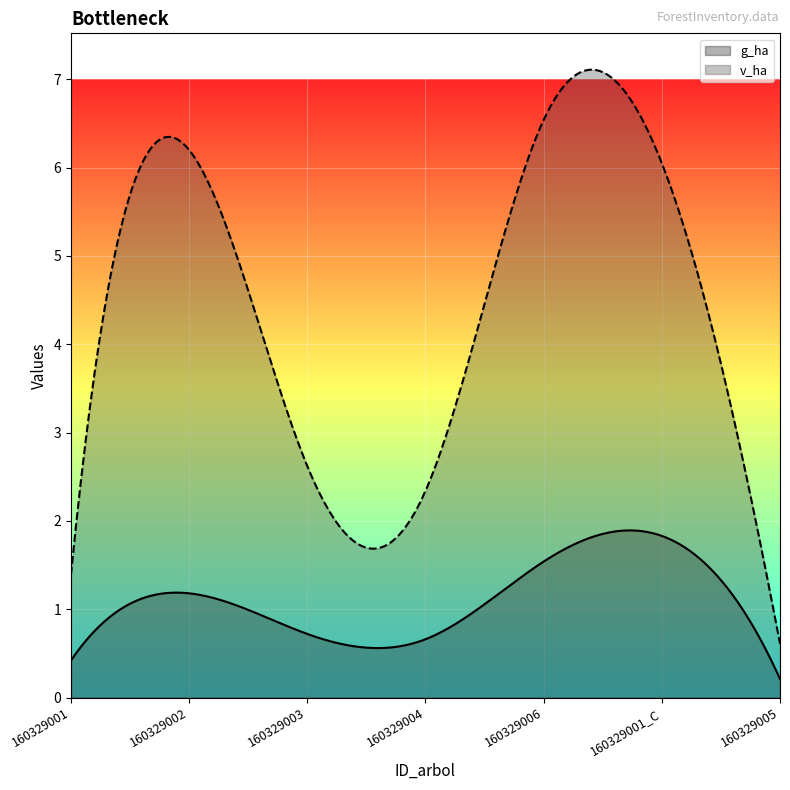

Between 160329004 and 160329001_C, which is larger?

160329001_C